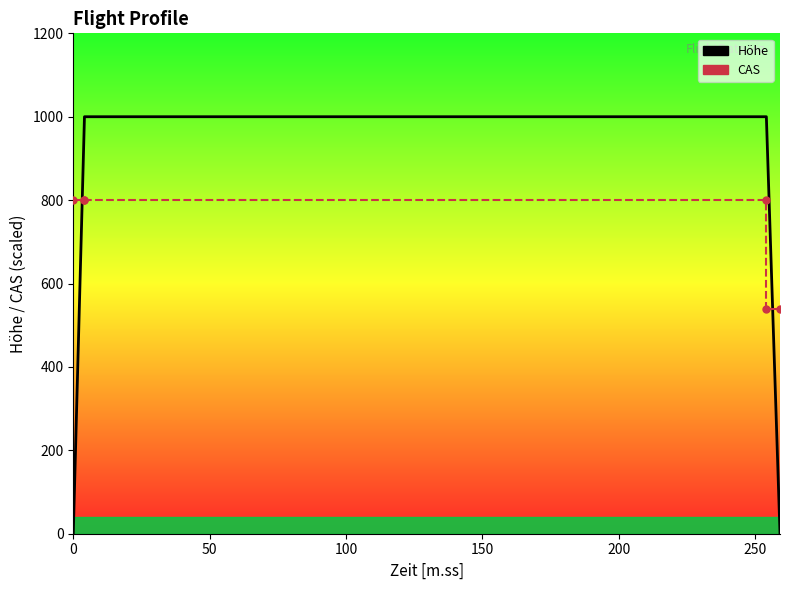

True or false: Höhe and CAS intersect in this chart.

True